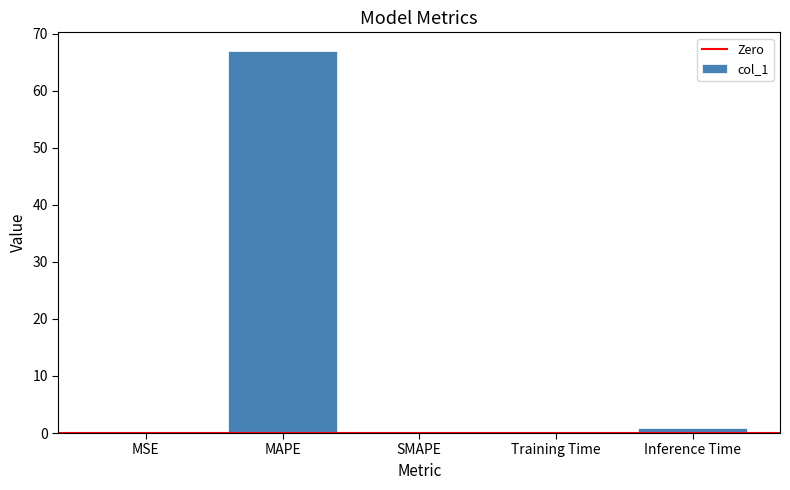

The value at SMAPE is 0.0. True or false?

True